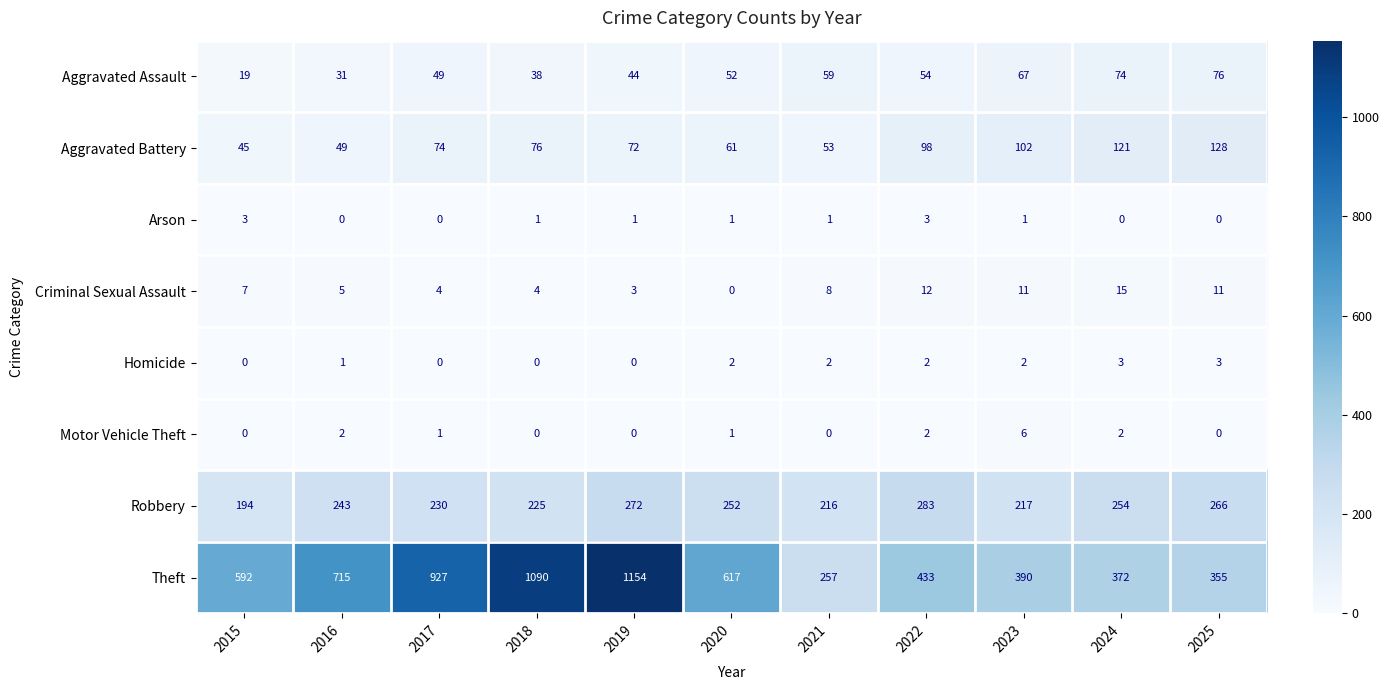

At how many categories does at least one series exceed 0?

11